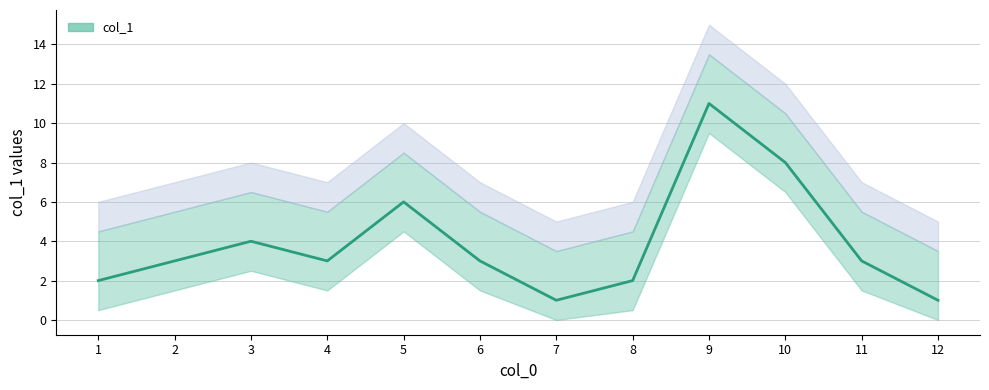

Count the values in the range 2 to 6.

8